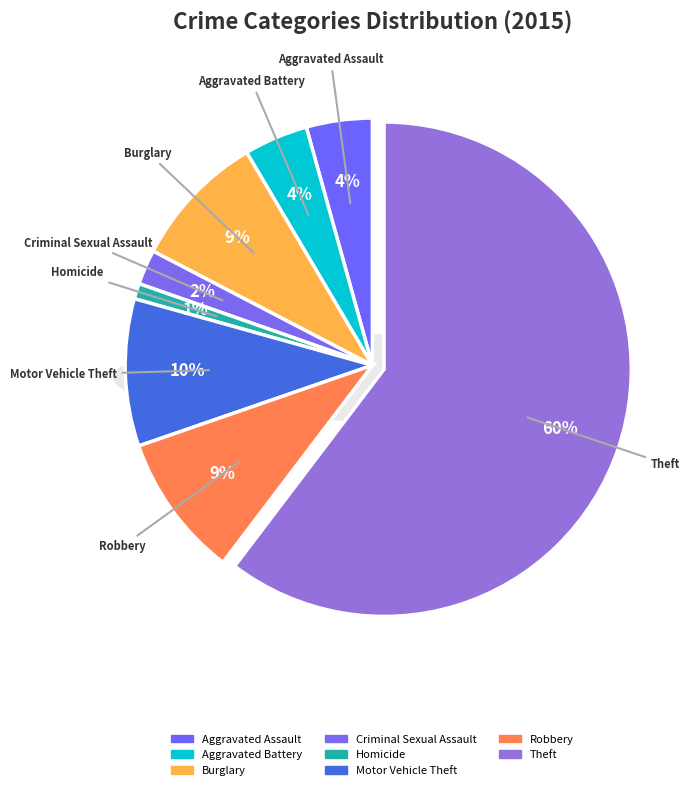

What percentage is the Criminal Sexual Assault slice, to the nearest percent?

2%